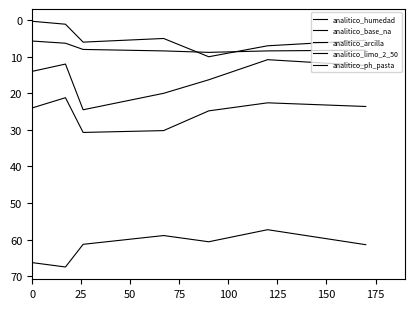

What is the greatest value displayed?

67.5